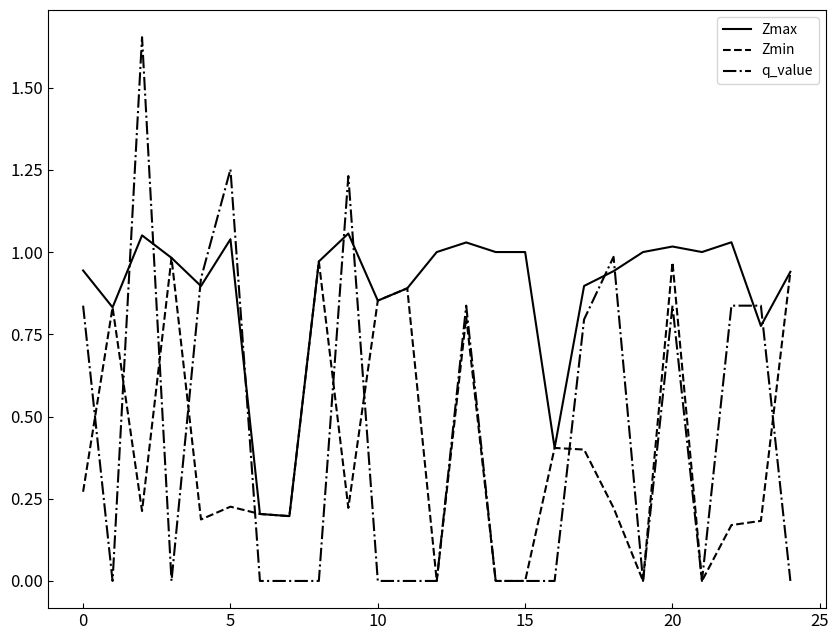

Which series has the largest total across all categories?

Zmax